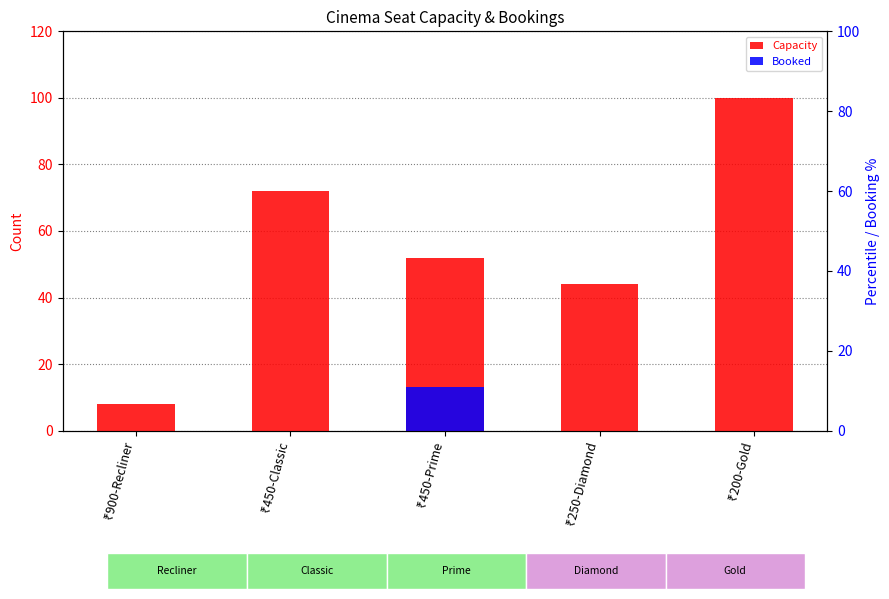

At which label does Capacity first exceed 52?

₹450-Classic